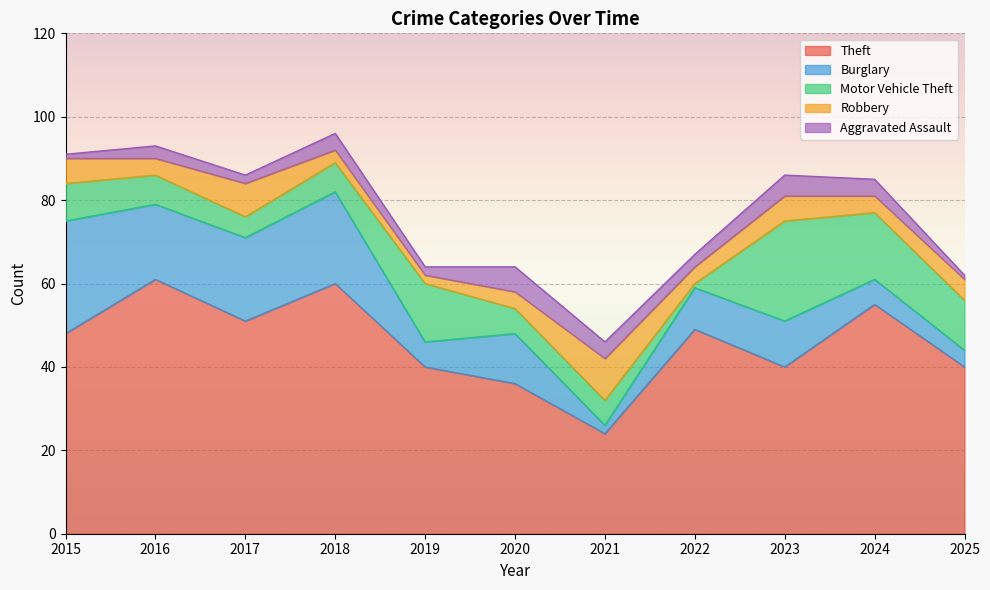

Where is Theft nearest to the value 42?

2019